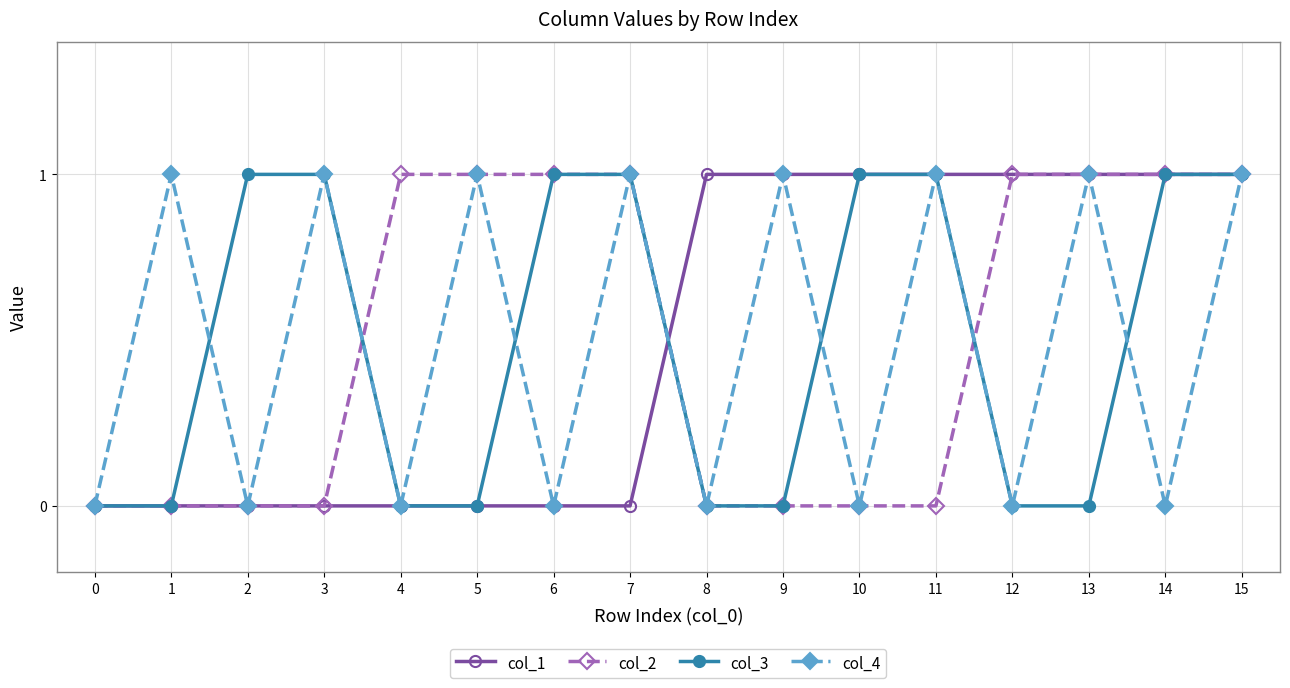

Reading left to right, list all the values displayed in this chart.

col_1: 0	0	0	0	0	0	0	0	1	1	1	1	1	1	1	1
col_2: 0	0	0	0	1	1	1	1	0	0	0	0	1	1	1	1
col_3: 0	0	1	1	0	0	1	1	0	0	1	1	0	0	1	1
col_4: 0	1	0	1	0	1	0	1	0	1	0	1	0	1	0	1